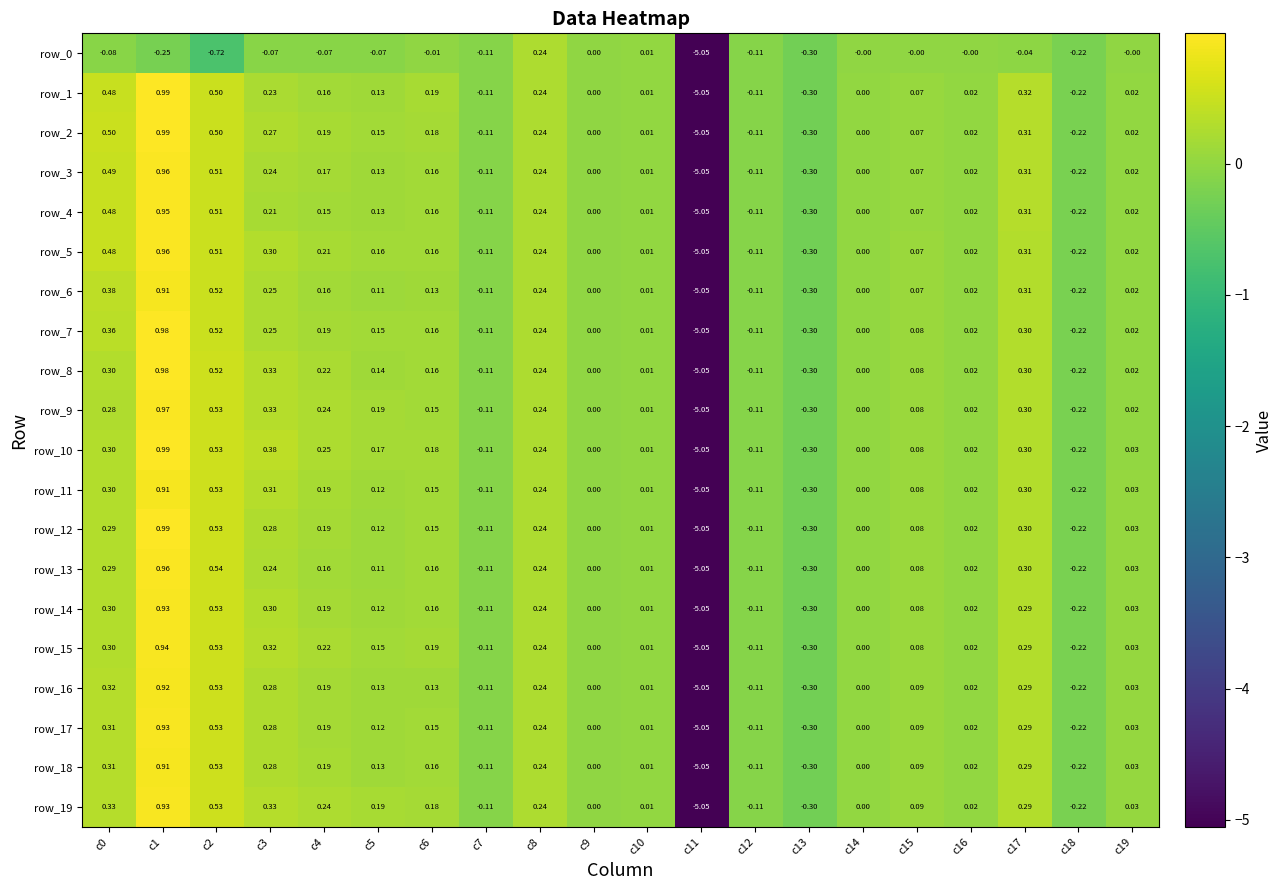

Is the value of row_7 at c18 greater than the value of row_19 at c0?

No